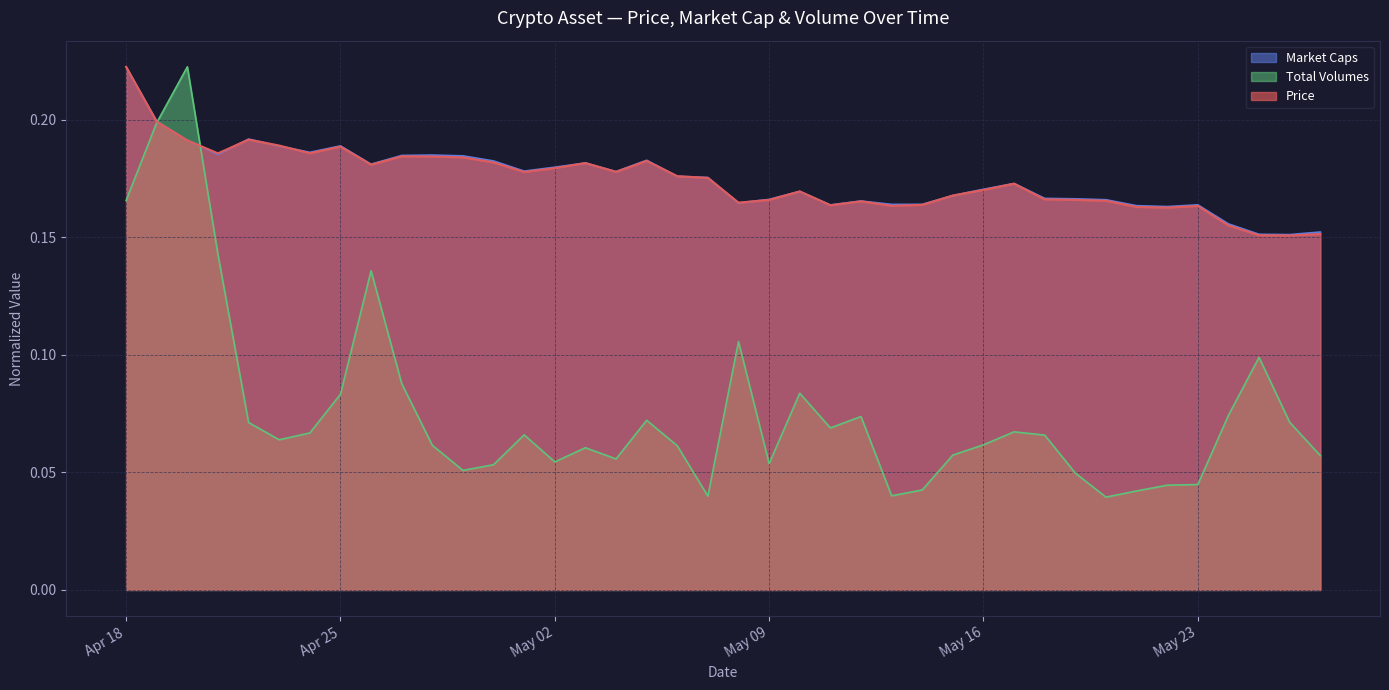

How many series are shown in this chart?

3